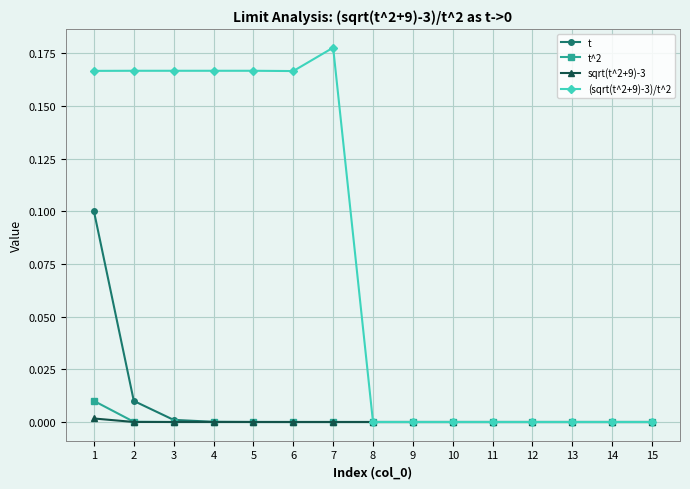

Is it true that t^2 equals 0.0 at 13?

True